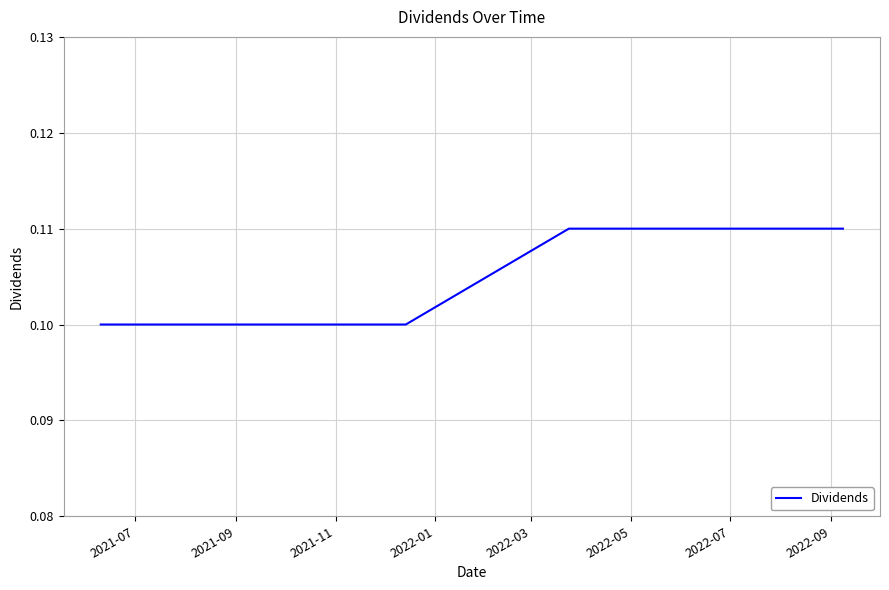

What is the sum of all values?

0.6